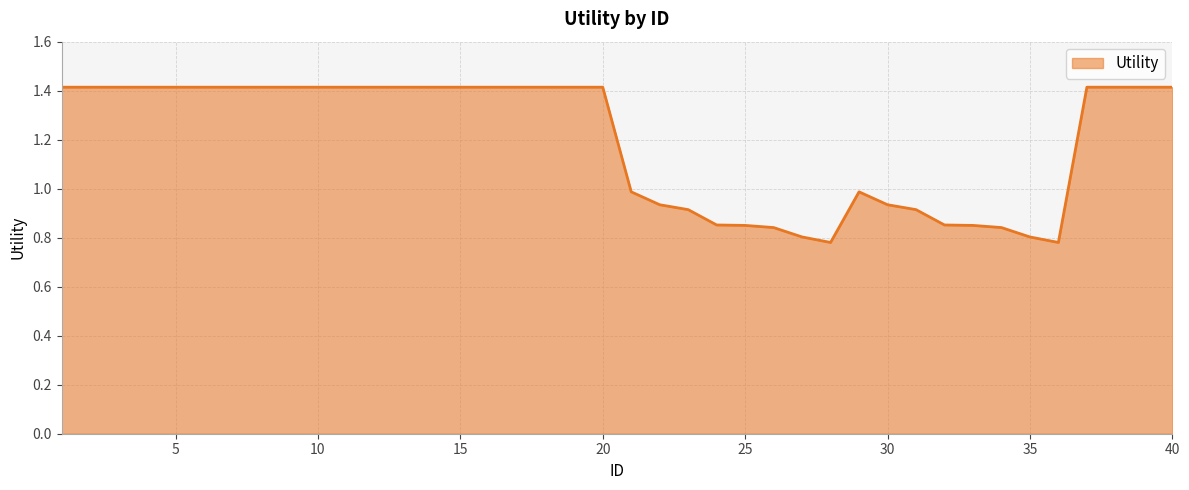

What is the difference between the maximum and minimum values?

0.6